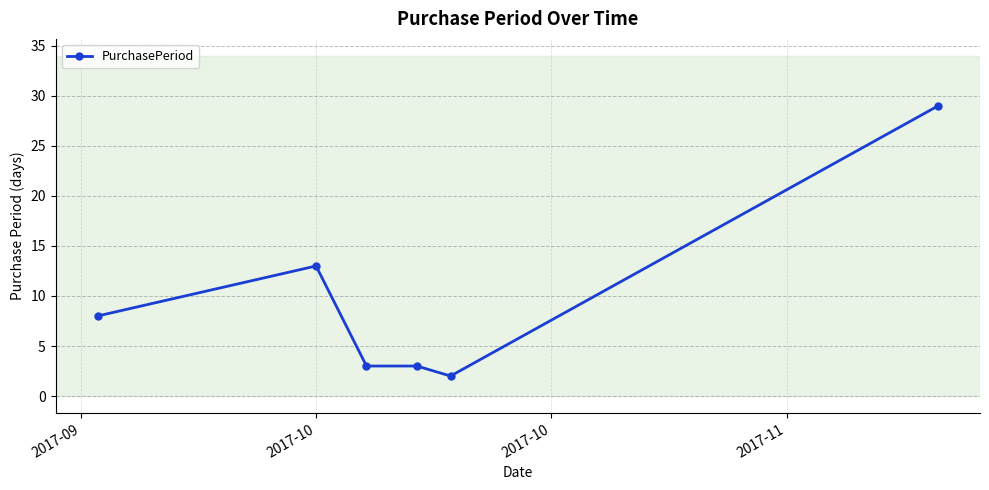

What is the greatest value displayed?

29